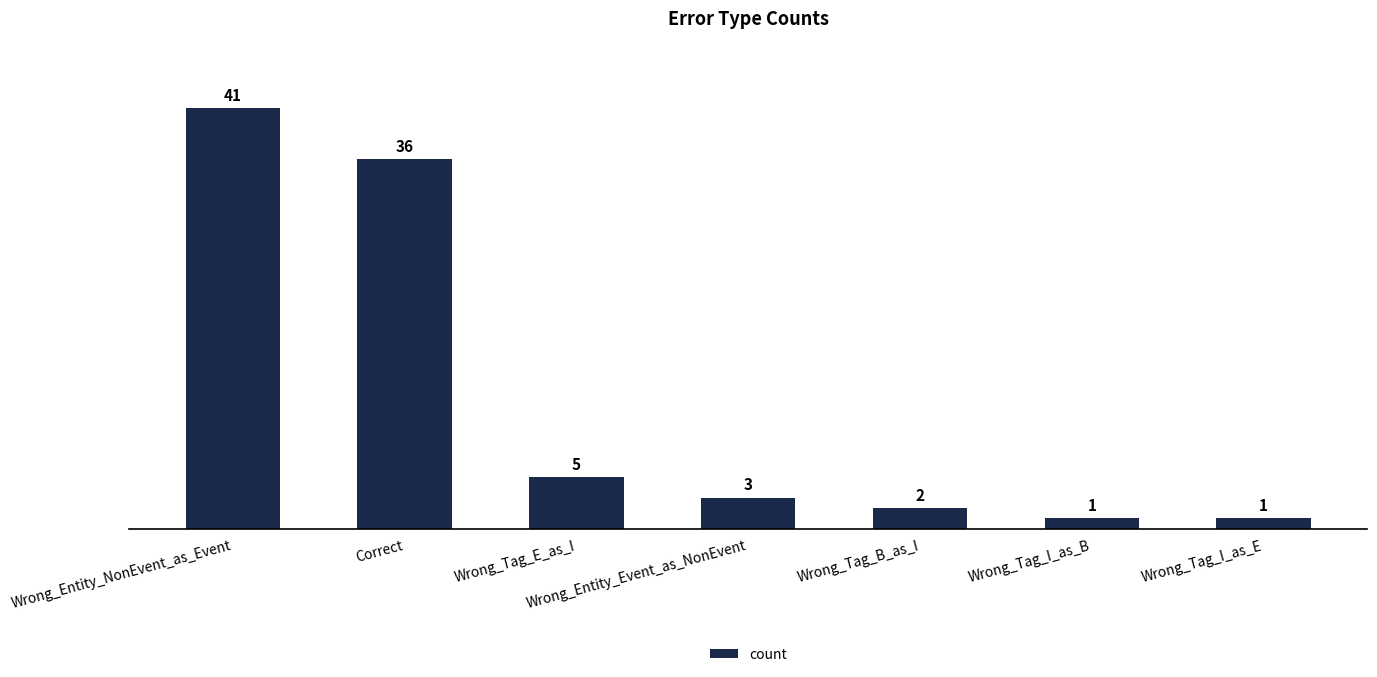

What is the difference between the values at Correct and Wrong_Entity_NonEvent_as_Event?

5